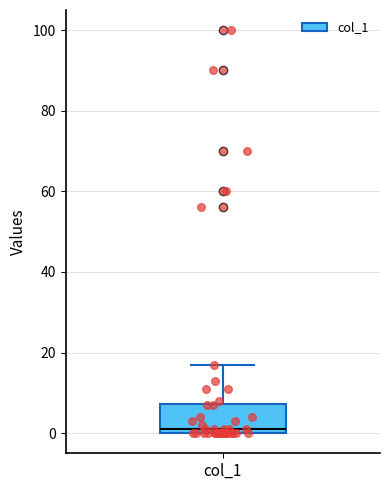

Where is the lower edge of the box for col_1 on the y-axis? The values are not printed on the chart, so give them approximately, as read against the axis.

0